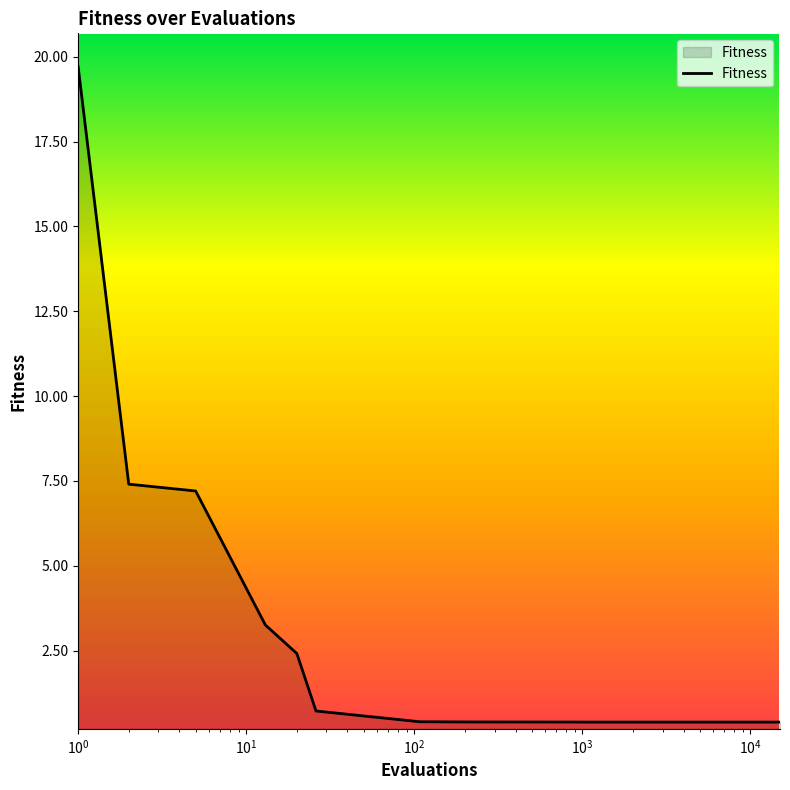

What is the sum of all values?

43.5